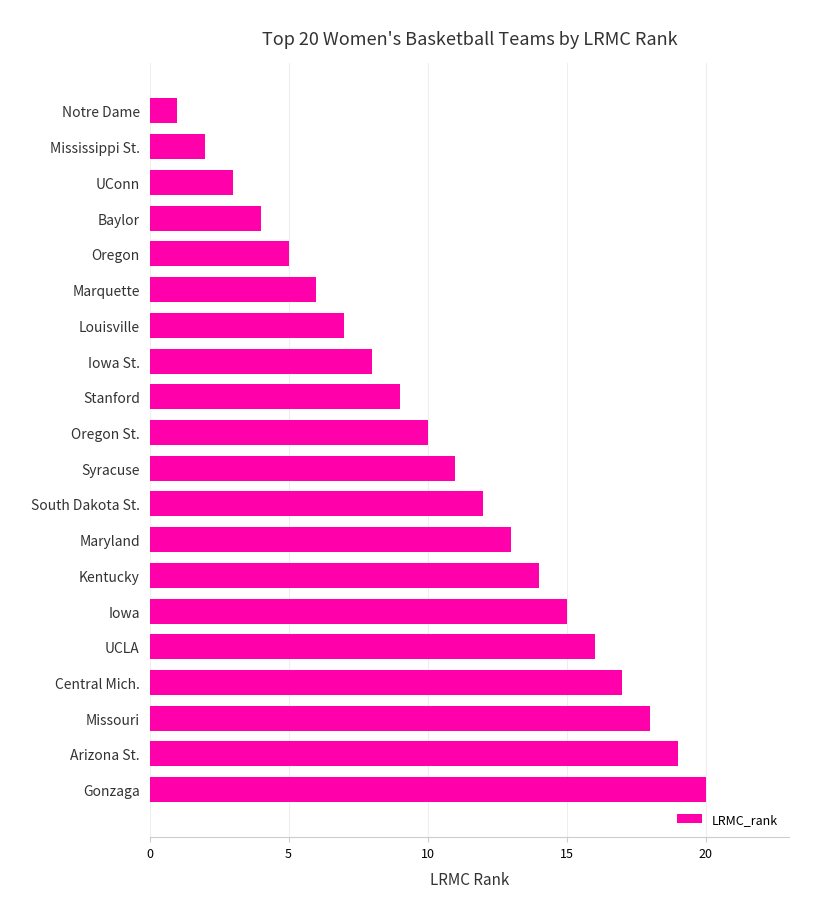

What is the approximate value at Iowa?

15